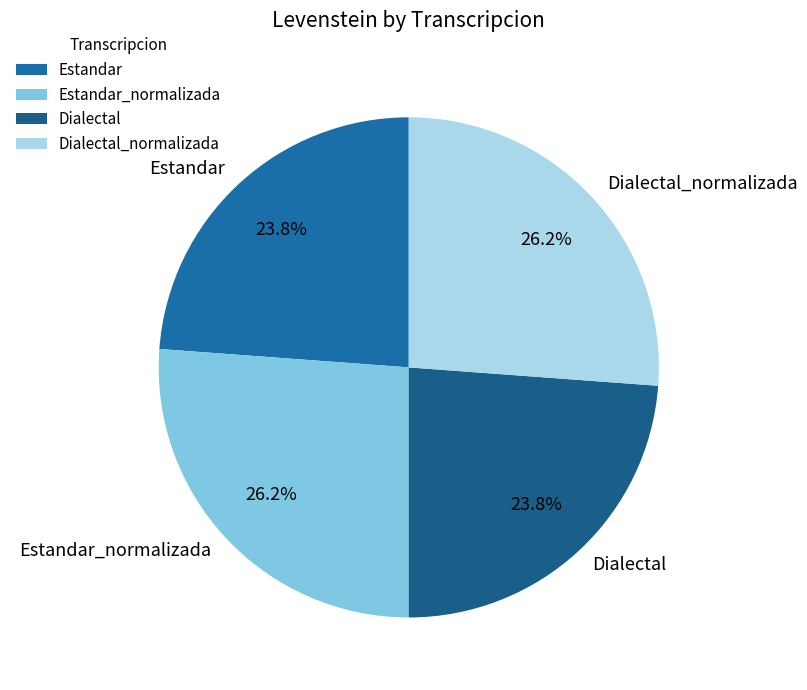

How many slices are in this pie chart?

4